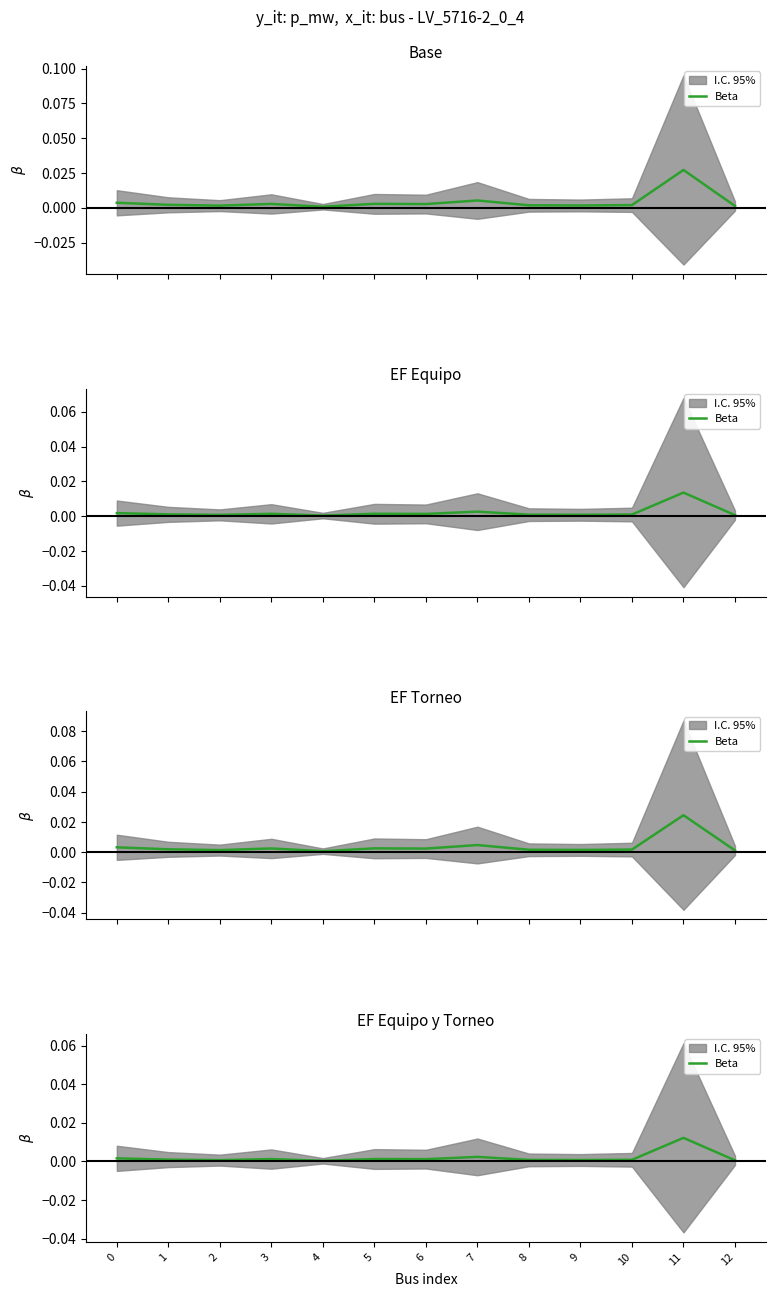

True or false: the data shows 0.0 at 11.

False